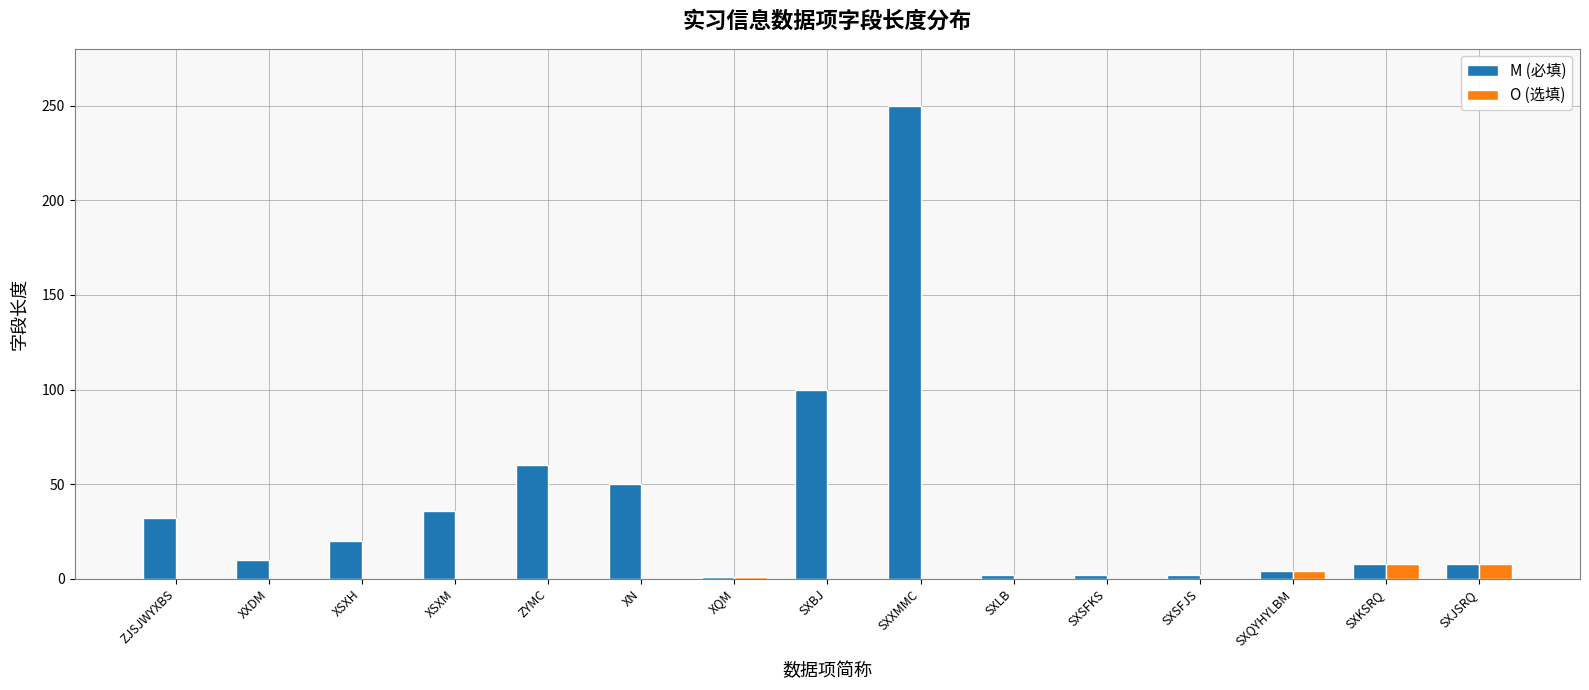

At which label is M (必填) closest to 125?

SXBJ